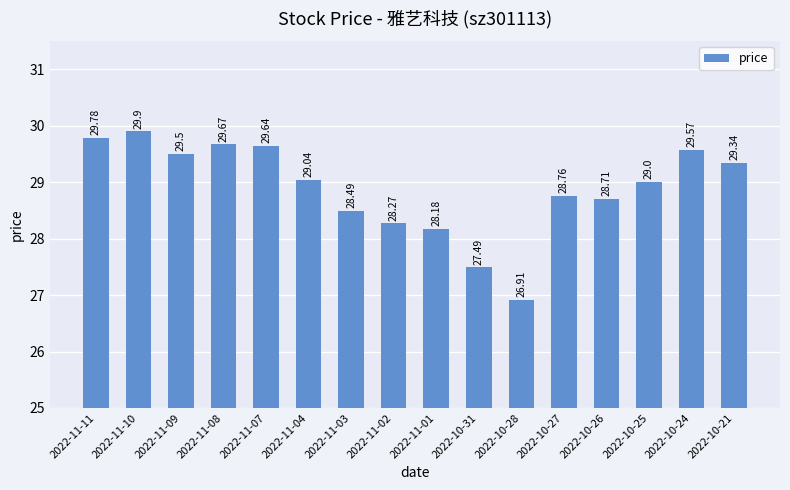

What is the value of the 3rd bar from the left?

29.5